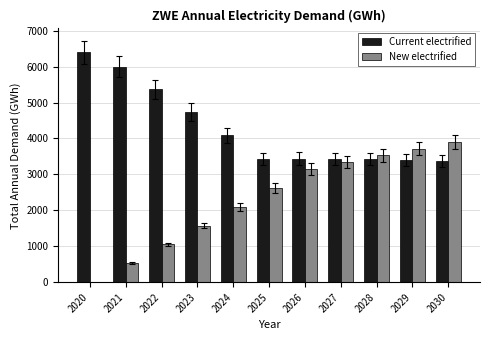

At which category does the chart reach its peak across all series?

2020